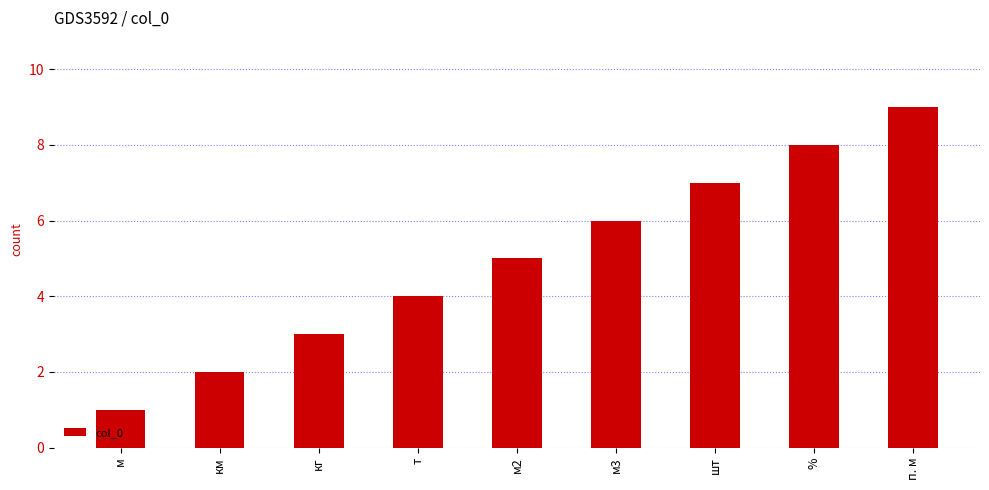

The value at п. м is 9. True or false?

True